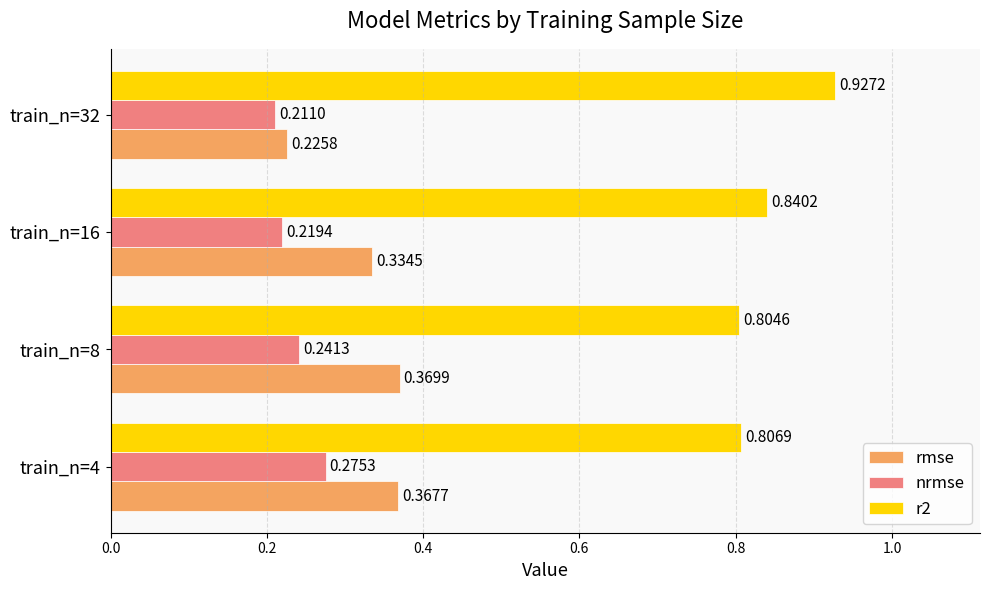

What is the sum of the rmse values at train_n=4 and train_n=8?

0.7